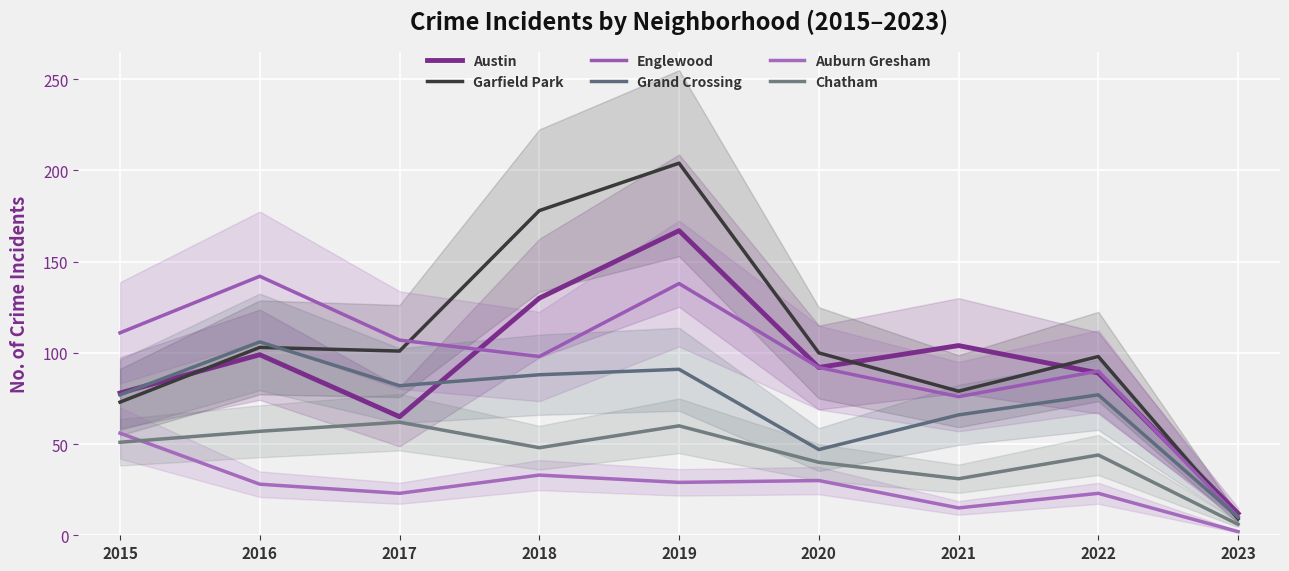

How many lines are shown in the chart?

6